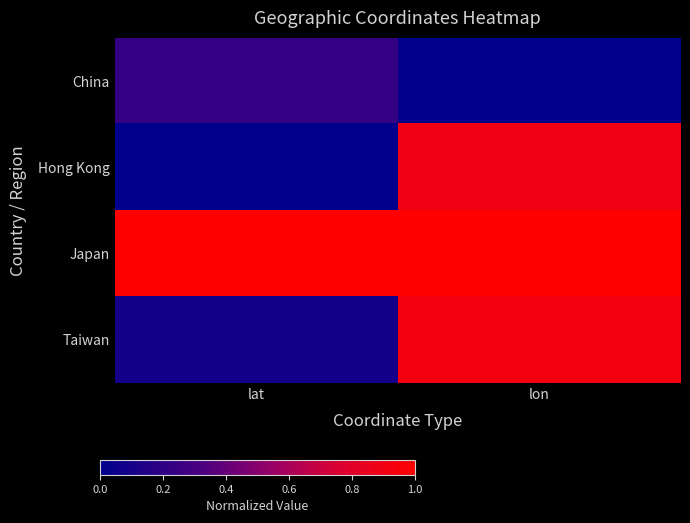

Which has a higher value, lon or lat?

lat